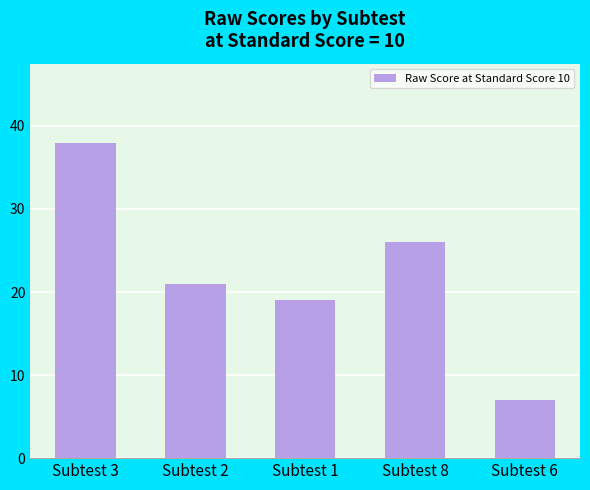

How many distinct data groups are displayed?

1